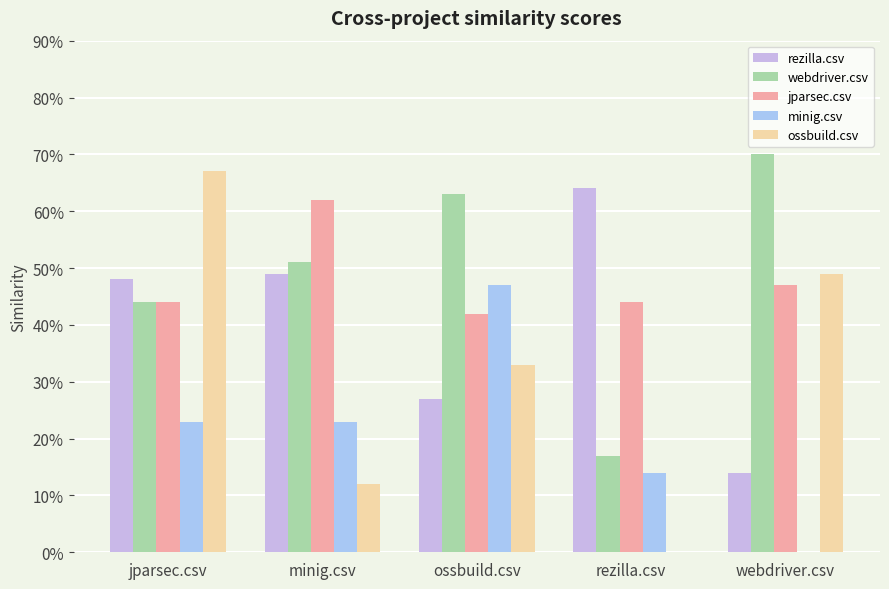

Between jparsec.csv and webdriver.csv, which series saw the biggest shift?

rezilla.csv